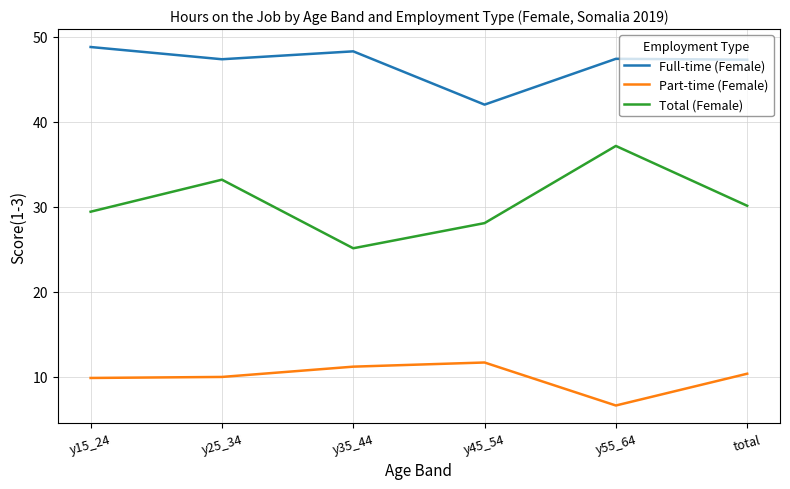

True or false: Total (Female) and Part-time (Female) cross at least once.

False